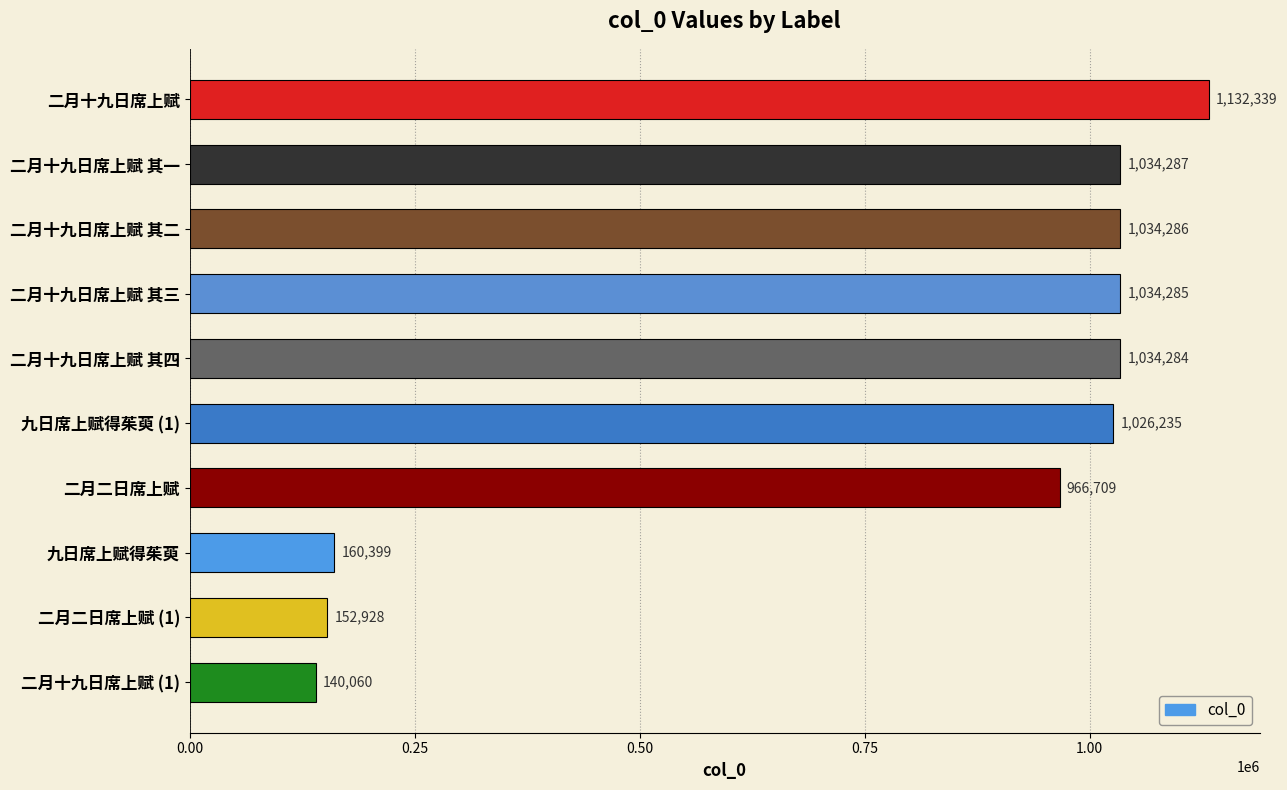

Approximately how many times larger is the value at 二月二日席上赋 compared to 二月二日席上赋 (1)?

6.3